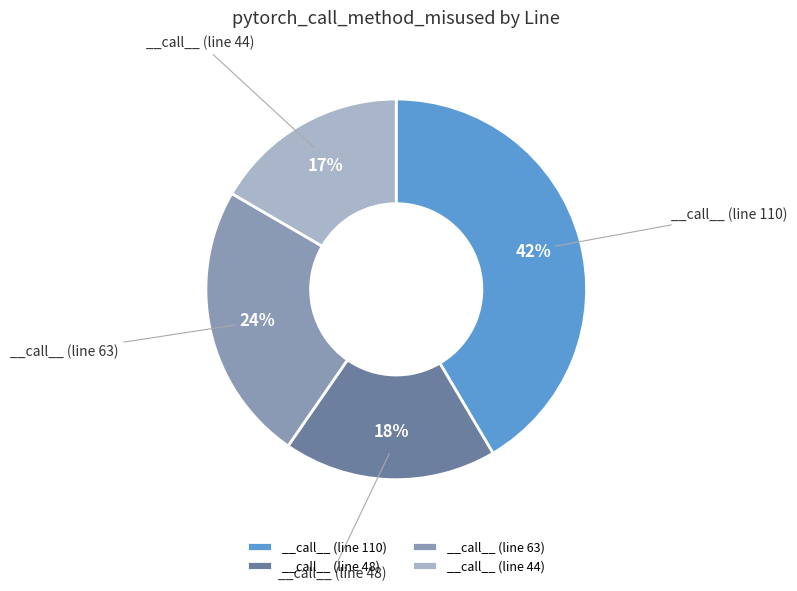

Approximately how many times larger is the value at __call__ (line 63) compared to __call__ (line 48)?

1.3